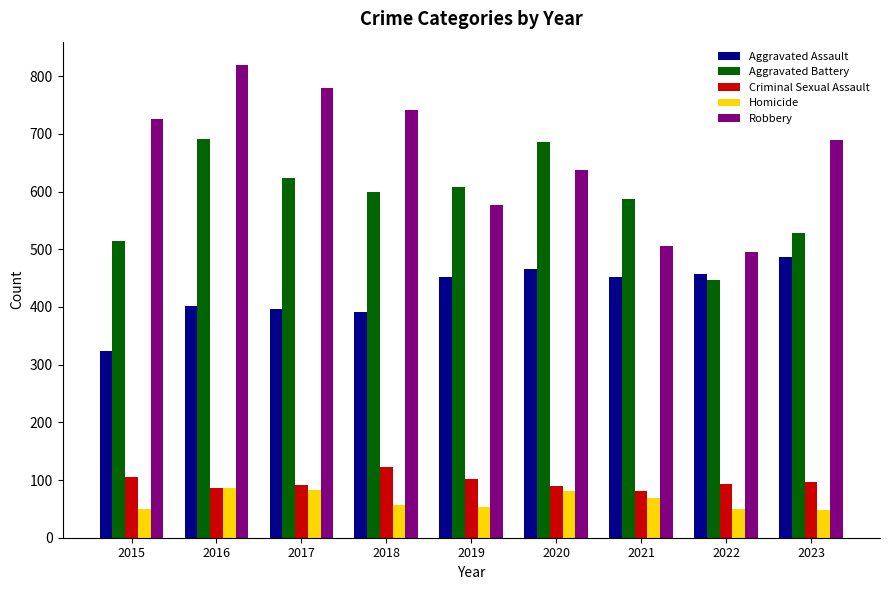

How many bars are there in each group?

5